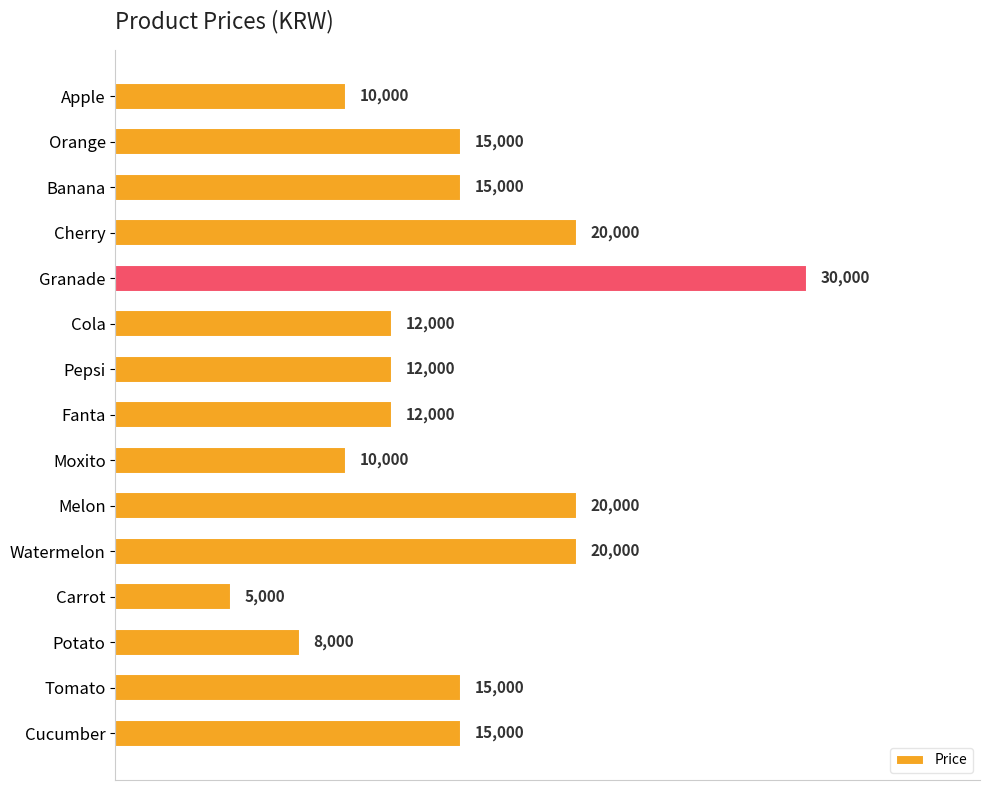

Reading top to bottom, what are all the values shown in this chart?

10000	15000	15000	20000	30000	12000	12000	12000	10000	20000	20000	5000	8000	15000	15000